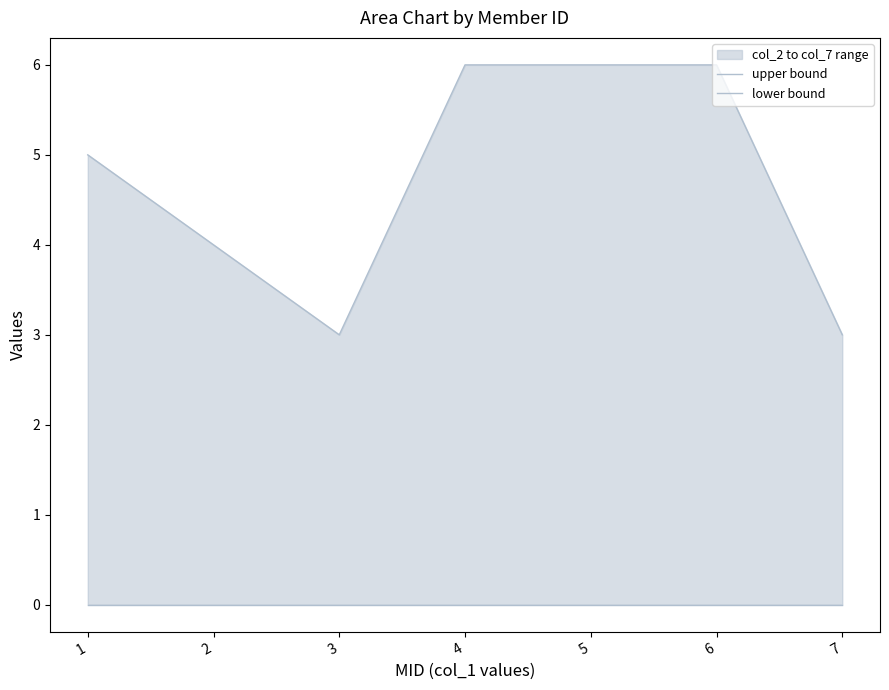

How many values in the upper bound series are below 5?

3